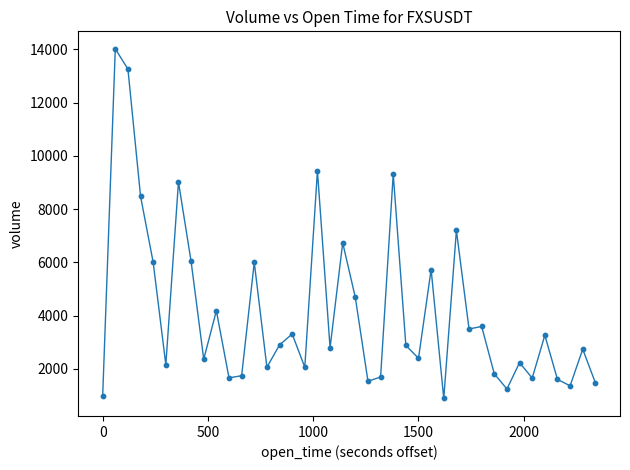

What Y value in the scatter plot is closest to 7456?

7201.7